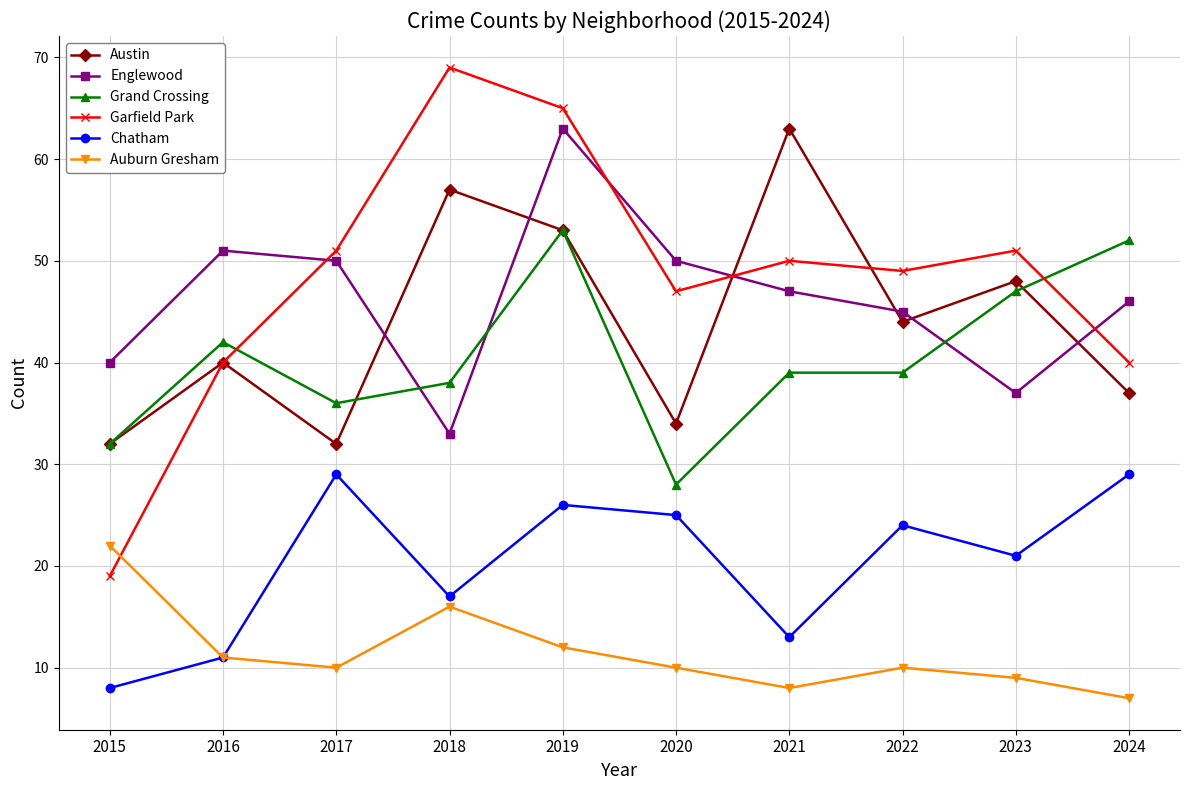

The Englewood series shows 37 at 2023. True or false?

True